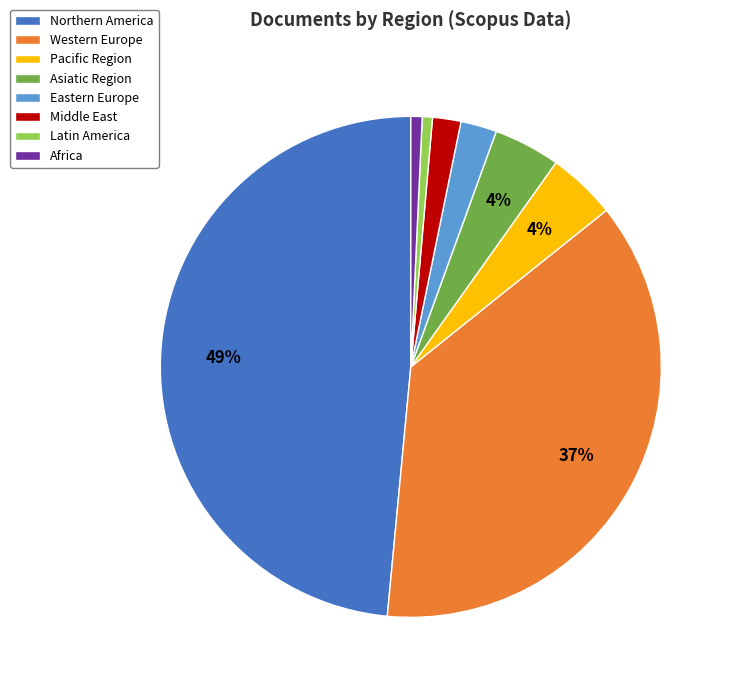

Does Pacific Region represent more than half of the total?

No